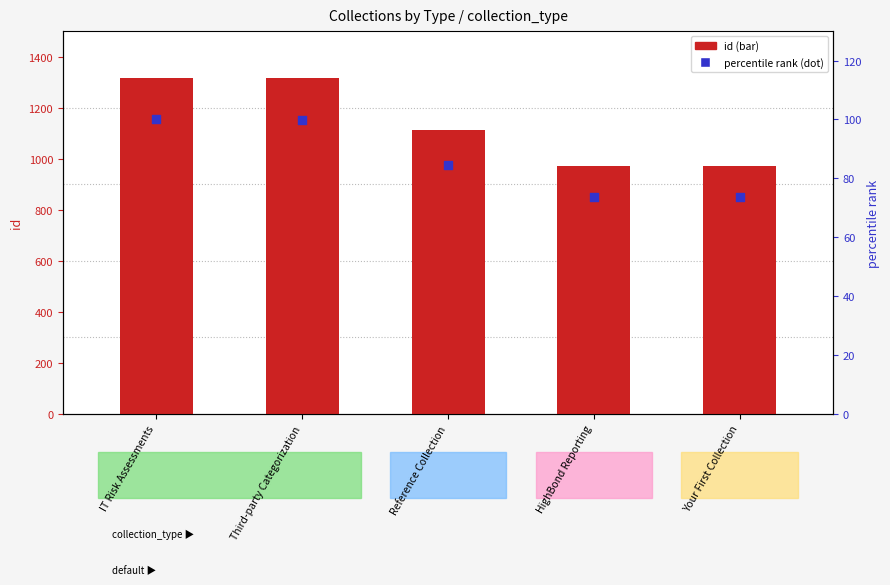

Which series has the largest total across all categories?

id